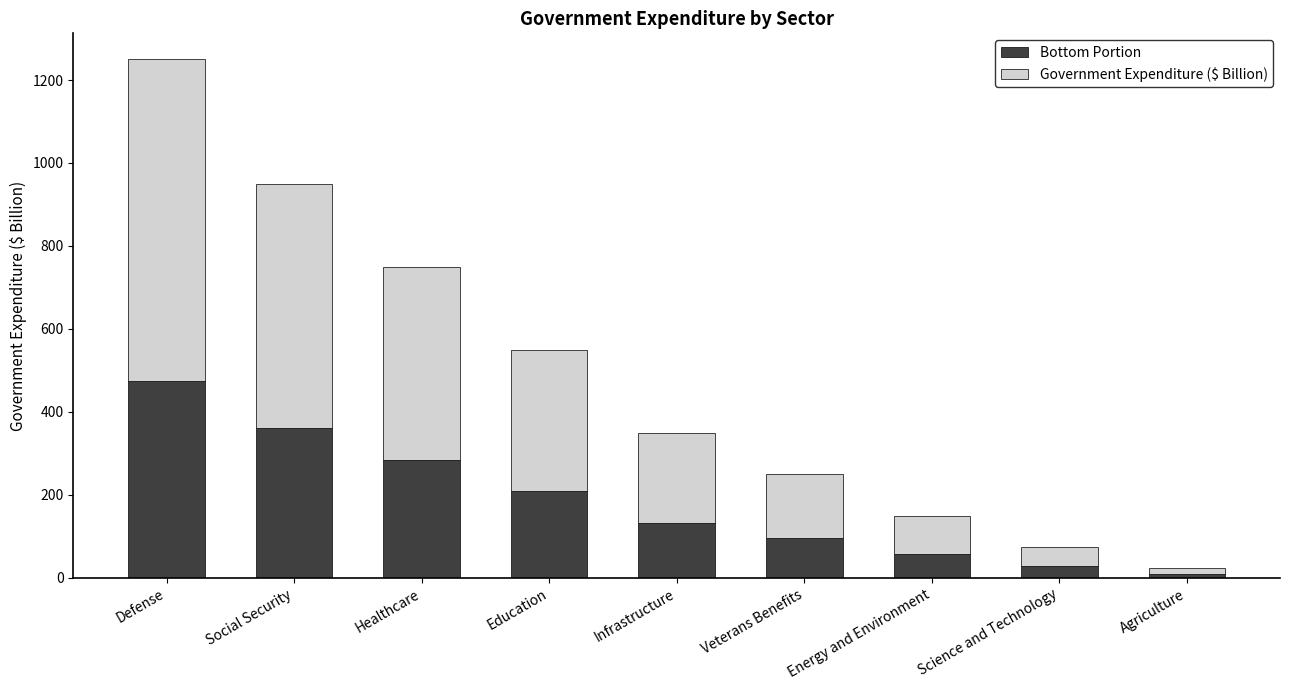

What is the difference between the maximum and minimum values in the Bottom Portion series?

465.5